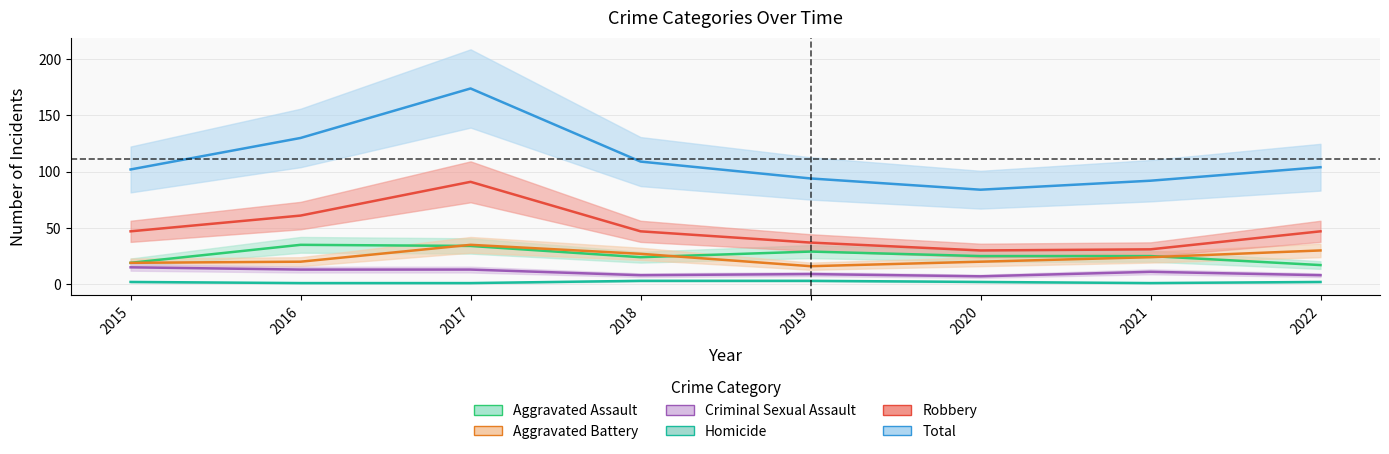

What are all the series names shown in the legend?

Aggravated Assault, Aggravated Battery, Criminal Sexual Assault, Homicide, Robbery, Total